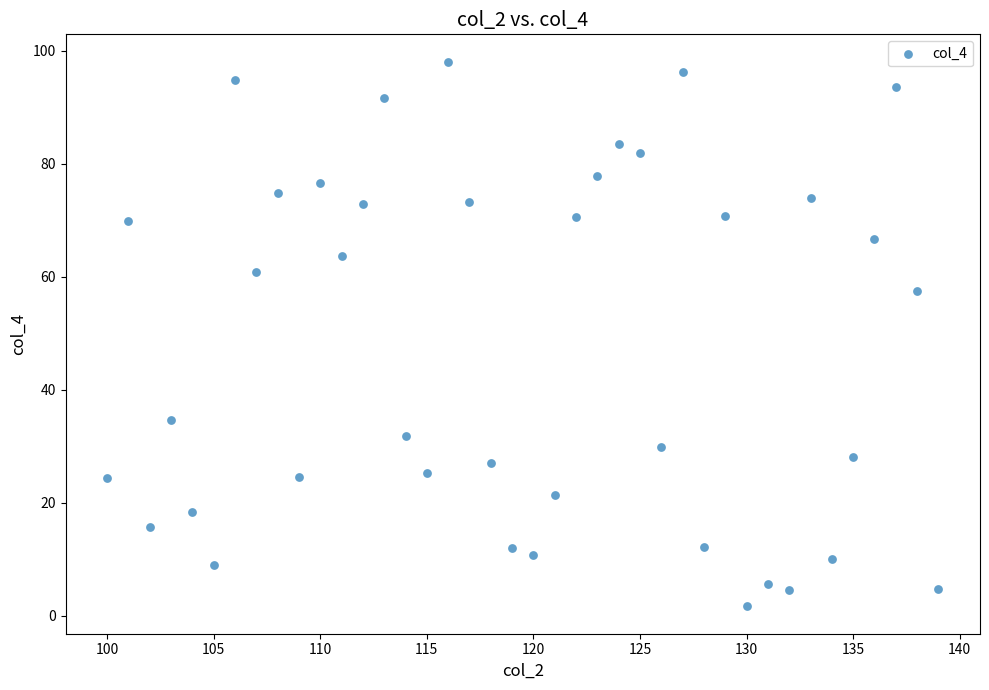

What Y value in the scatter plot is closest to 49?

57.5